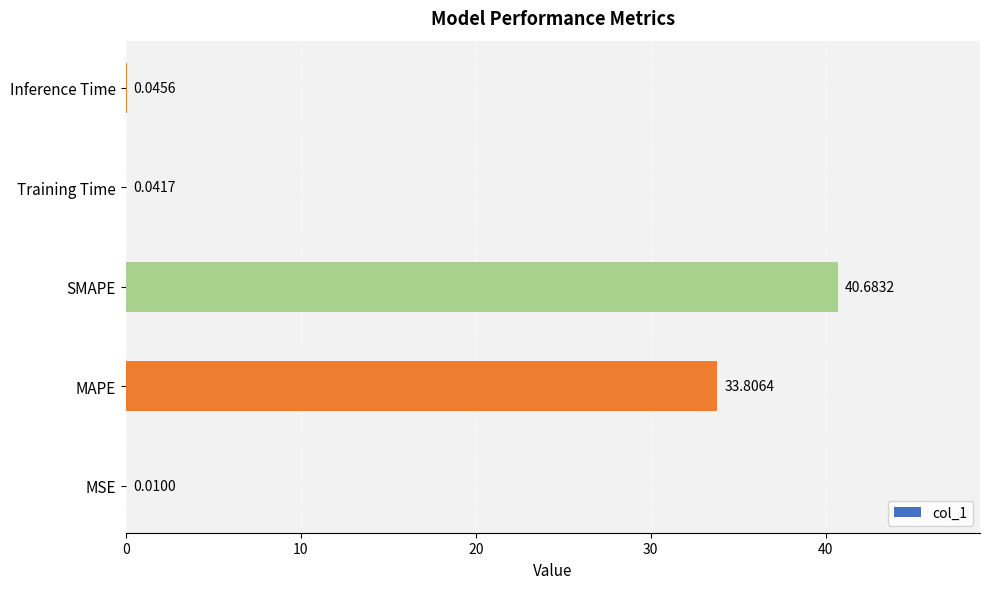

What is the sum of all values?

74.6